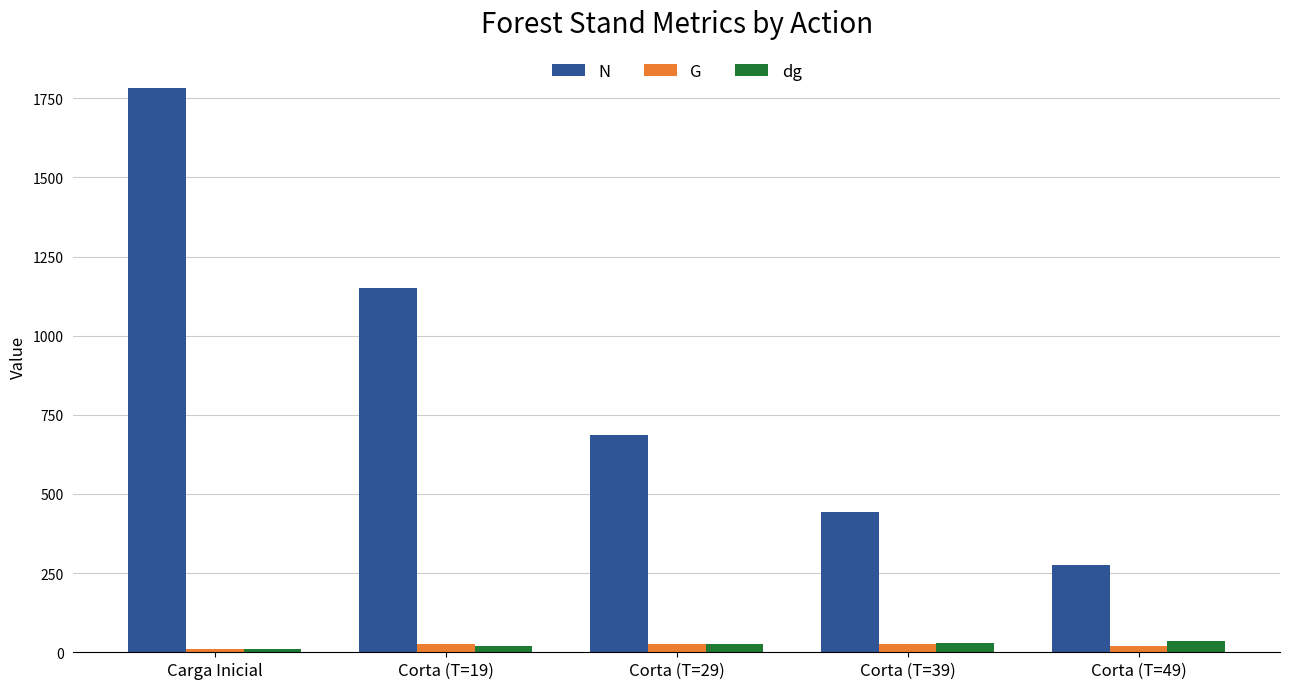

True or false: N has a value of 442.6 at Corta (T=39).

True